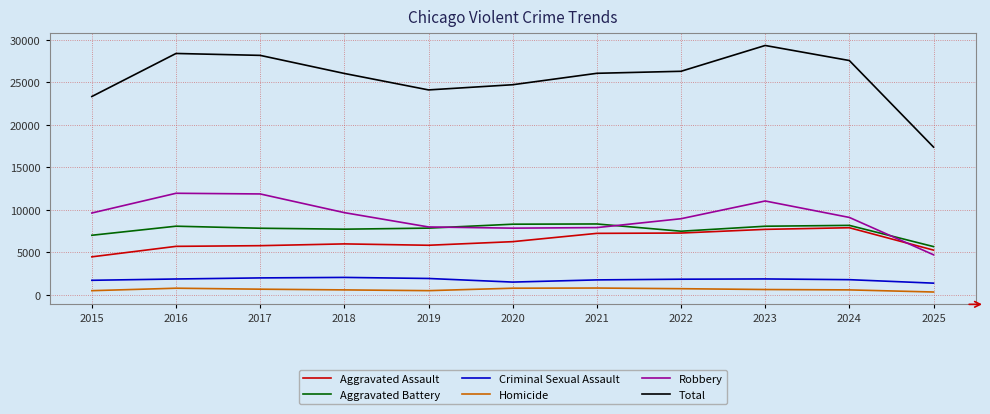

What is the greatest value displayed?

29355